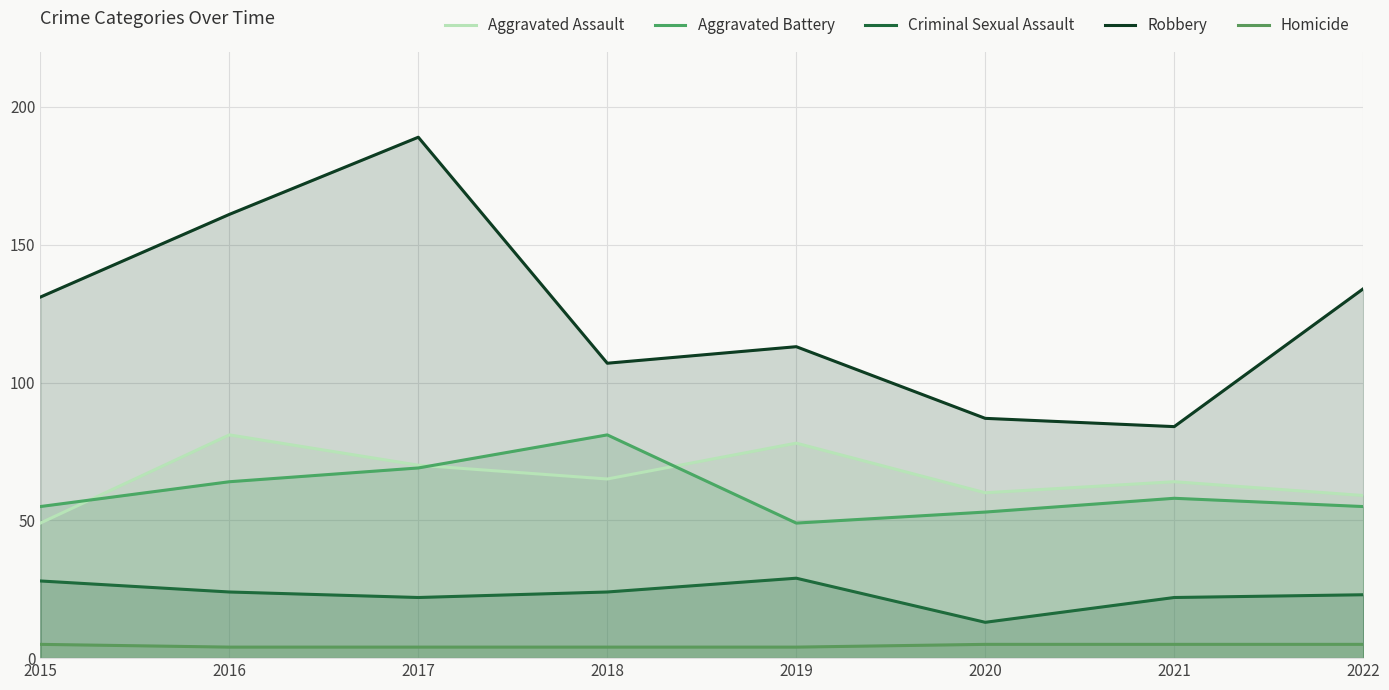

At how many categories does at least one series exceed 47?

8